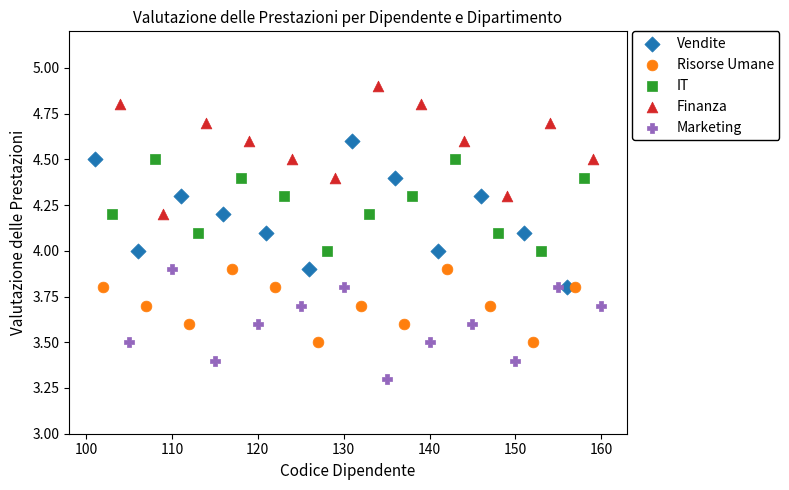

Which series contains the highest Y value?

Finanza